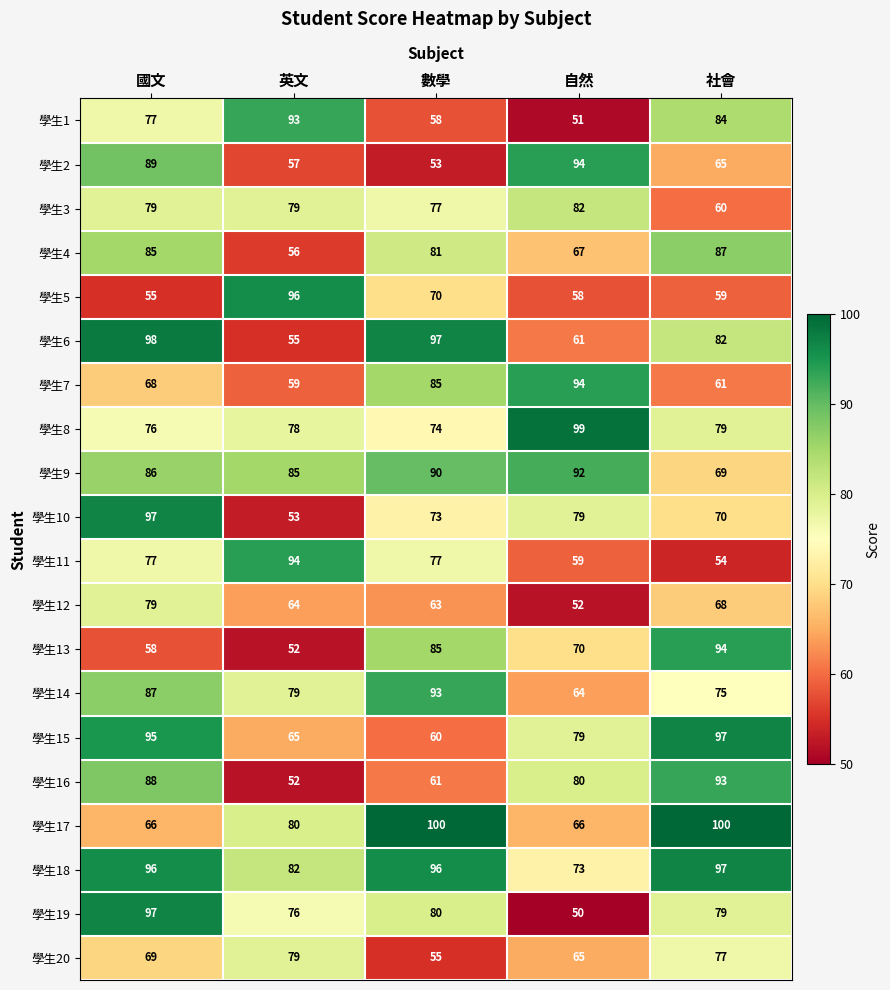

How many distinct data groups are displayed?

20